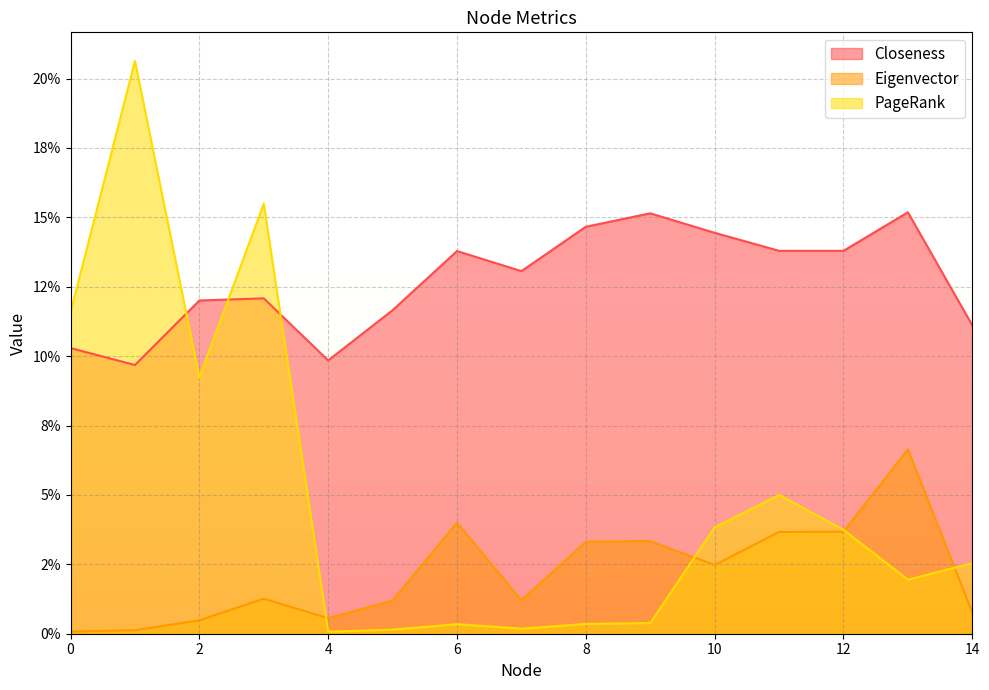

What is the greatest value displayed?

0.2